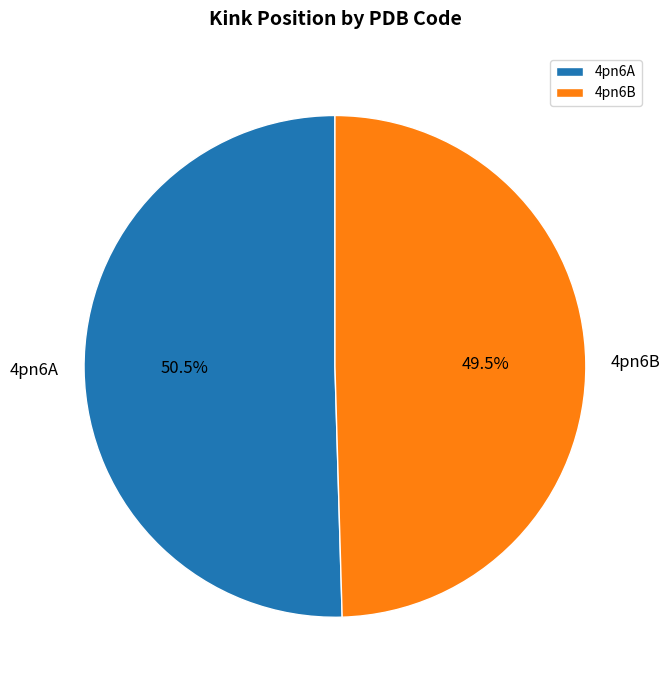

Which category has the smallest portion of the pie?

4pn6B